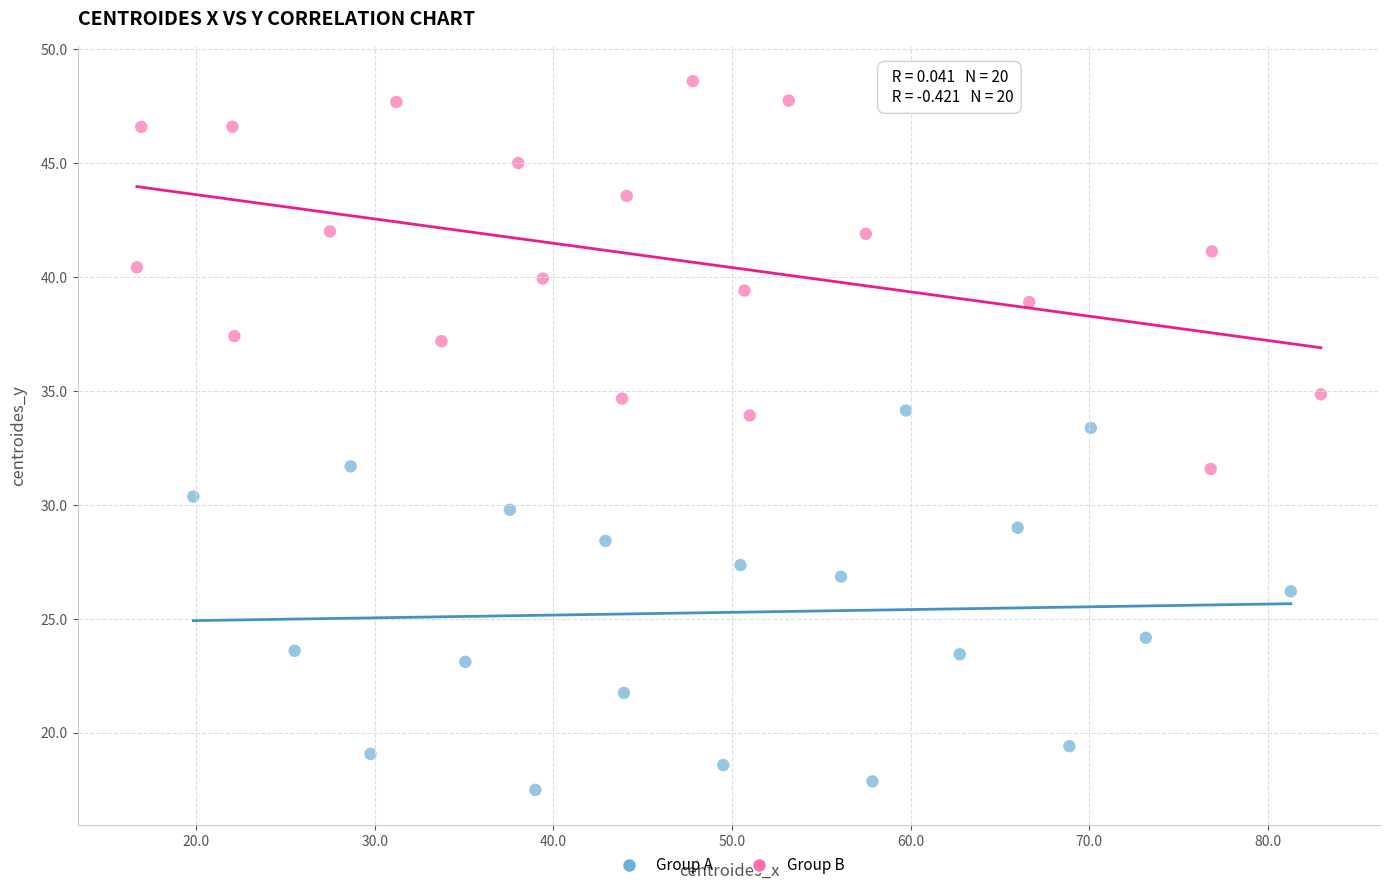

Which series reaches the maximum Y coordinate?

Group B